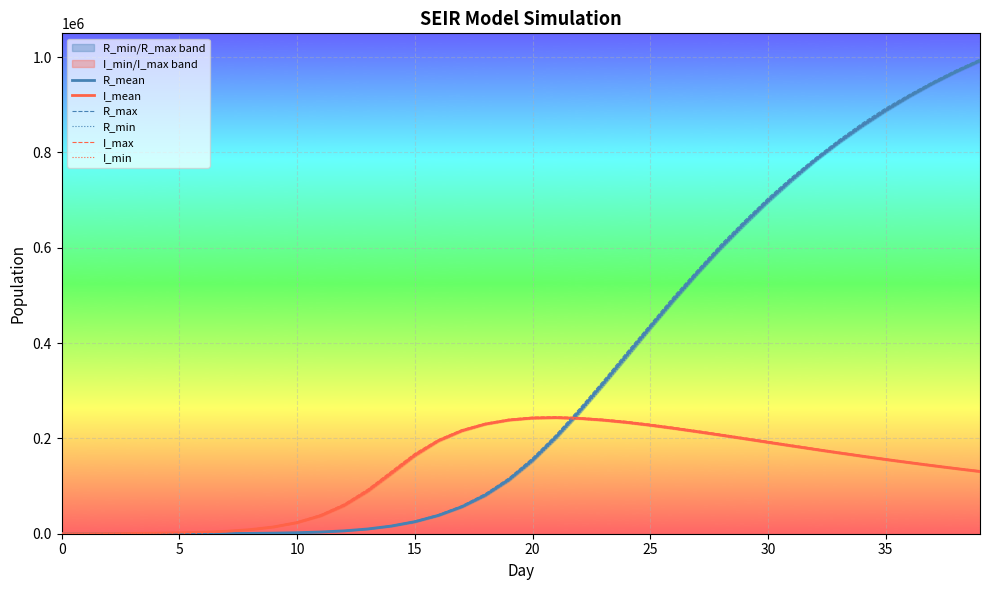

How many lines are shown in the chart?

6